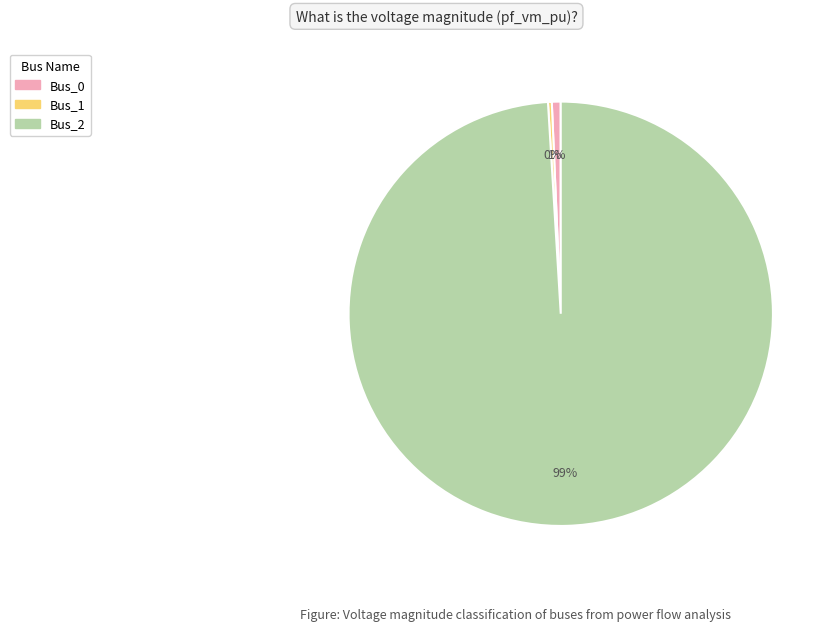

Count the number of slices in the pie.

3